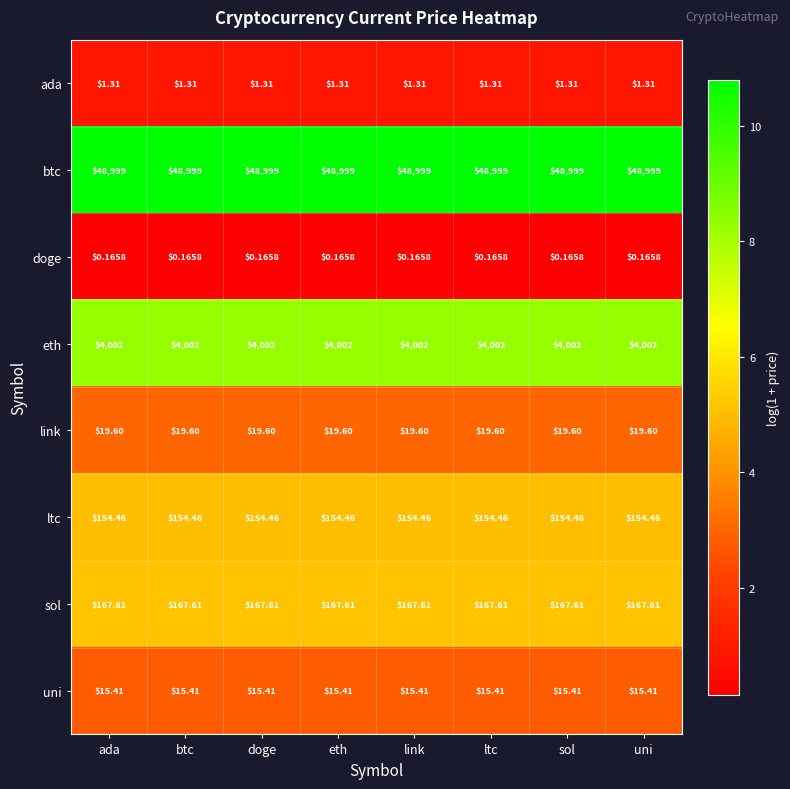

Rank the series at sol from highest to lowest value.

btc, eth, sol, ltc, link, uni, ada, doge